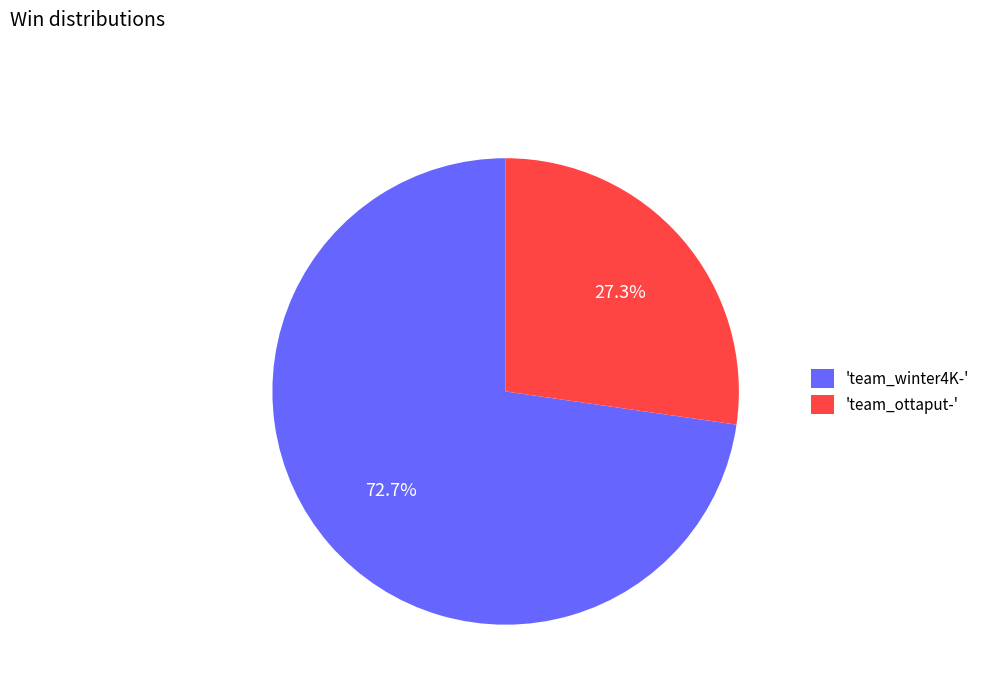

Rank the categories by value from lowest to highest.

'team_ottaput-', 'team_winter4K-'